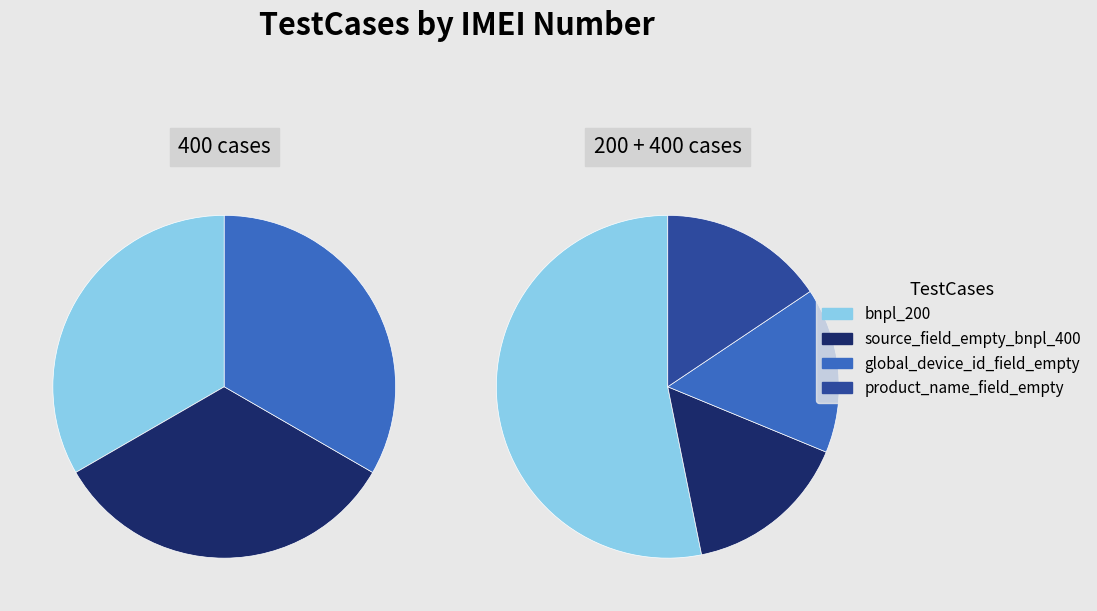

Approximately how many times larger is the value at product_name_field_empty_bnpl_400 compared to source_field_empty_bnpl_400?

1.0